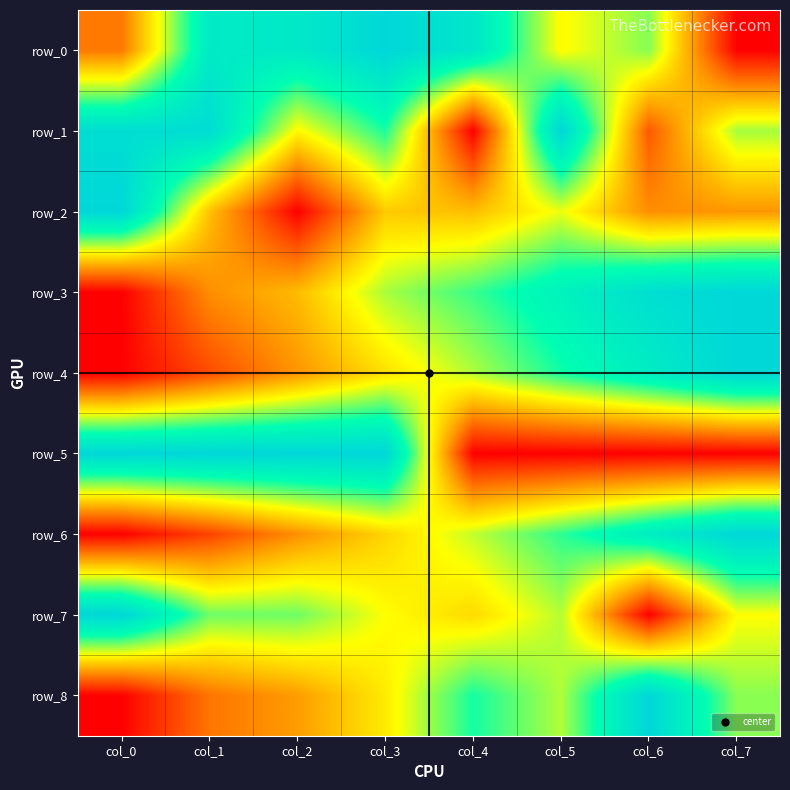

Which series changed the most between col_0 and col_6?

row_7